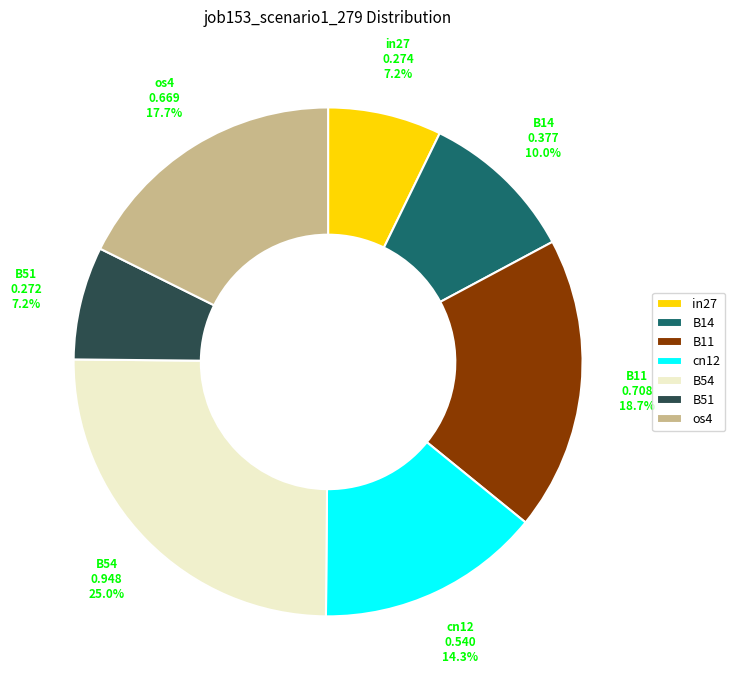

How many slices are in this pie chart?

7